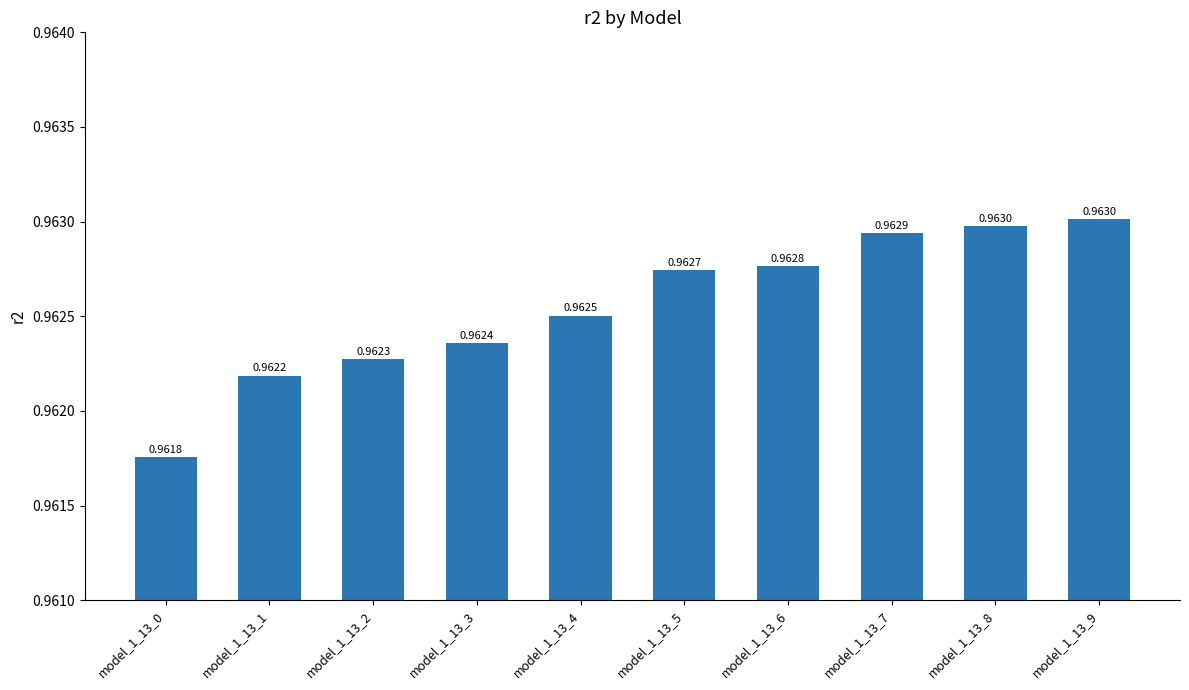

How many categories are shown in the chart?

10